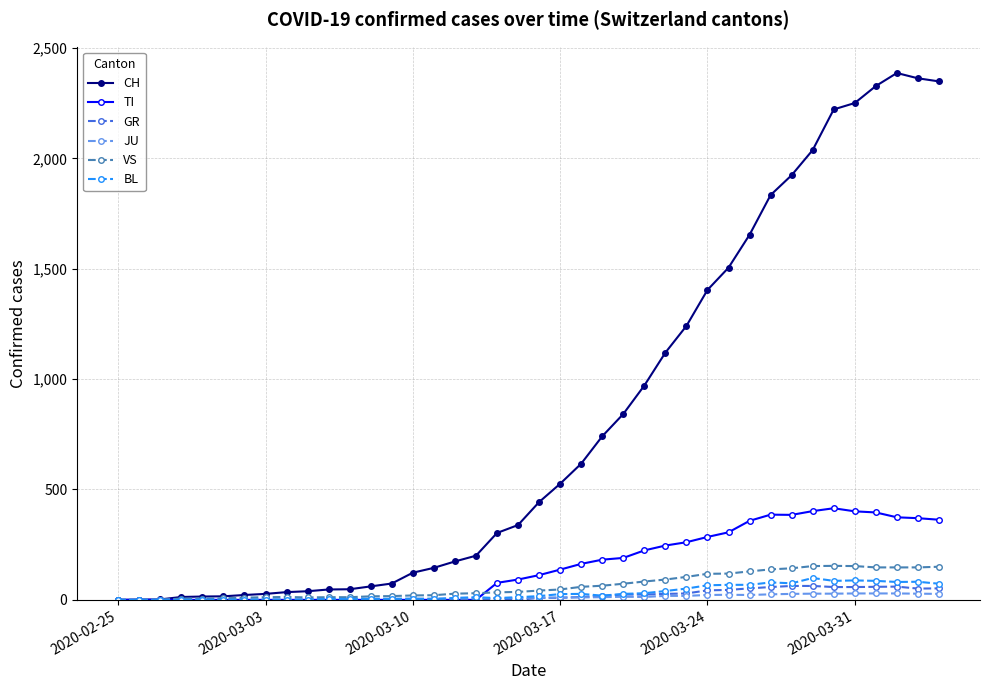

Which series has the largest total across all categories?

CH